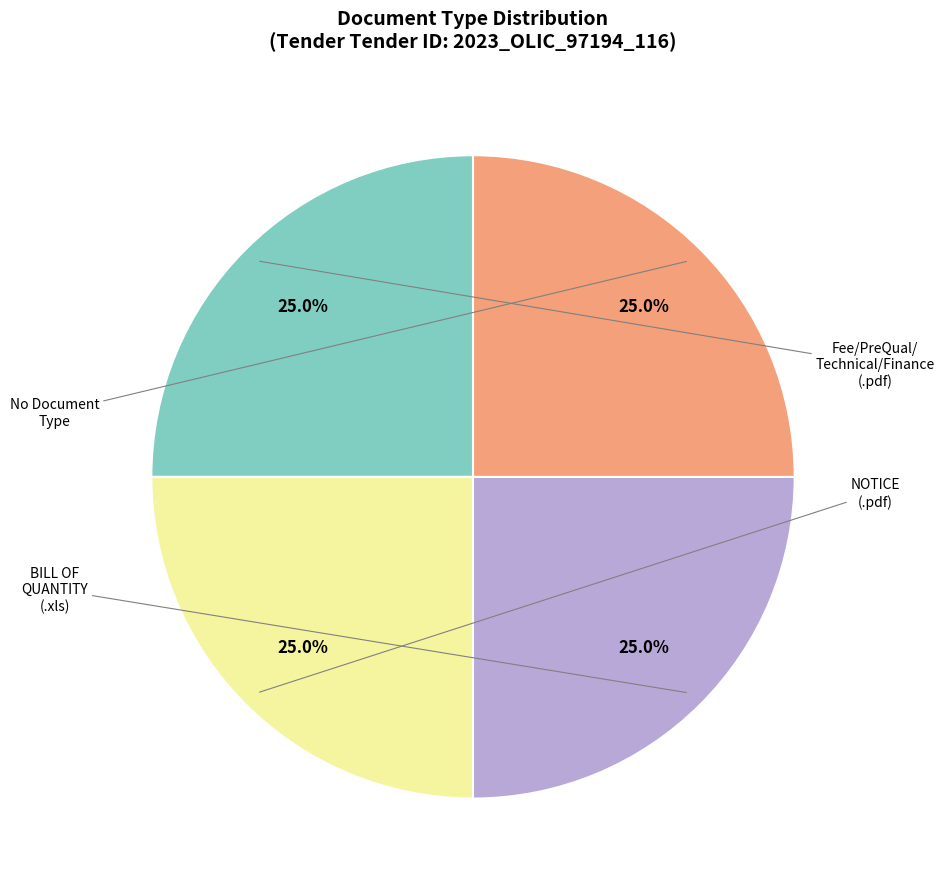

Does any single category account for the majority?

No